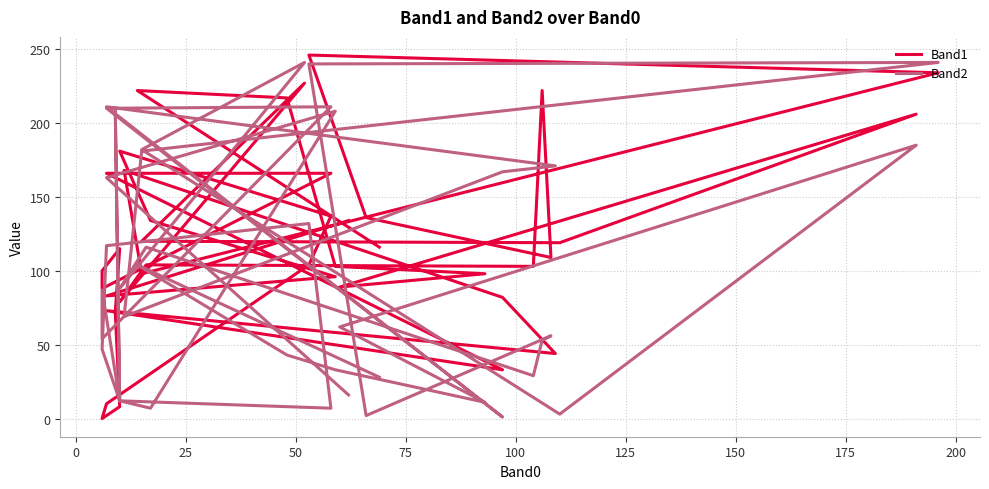

List the series in order of their overall mean, lowest first.

Band2, Band1